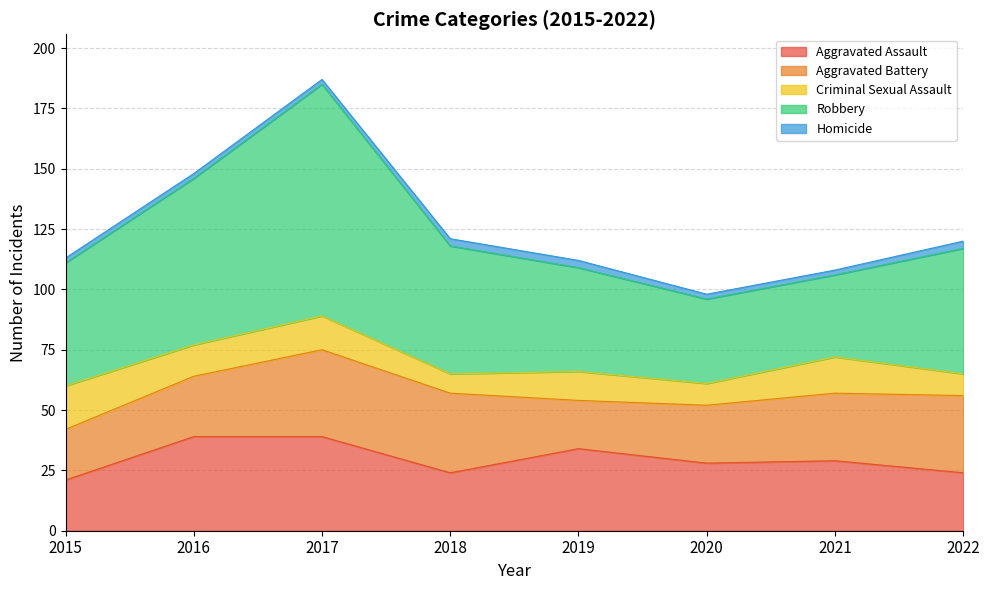

What is the highest value of the Criminal Sexual Assault series?

18